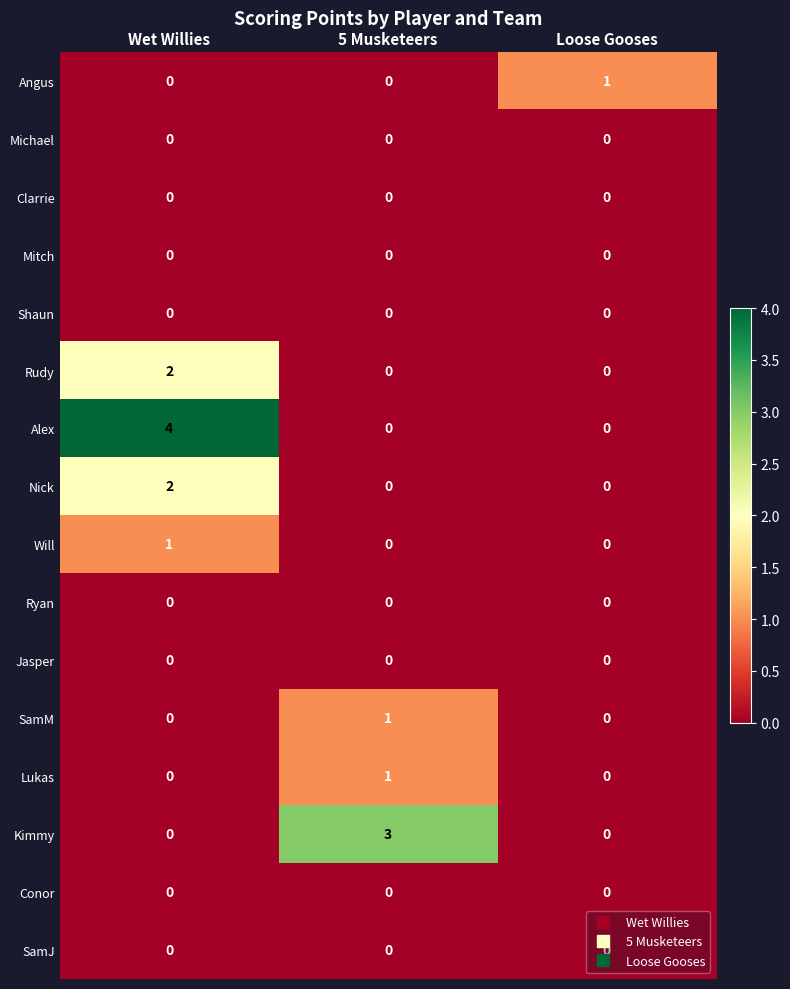

Count the Nick values in the range 0 to 2.

3